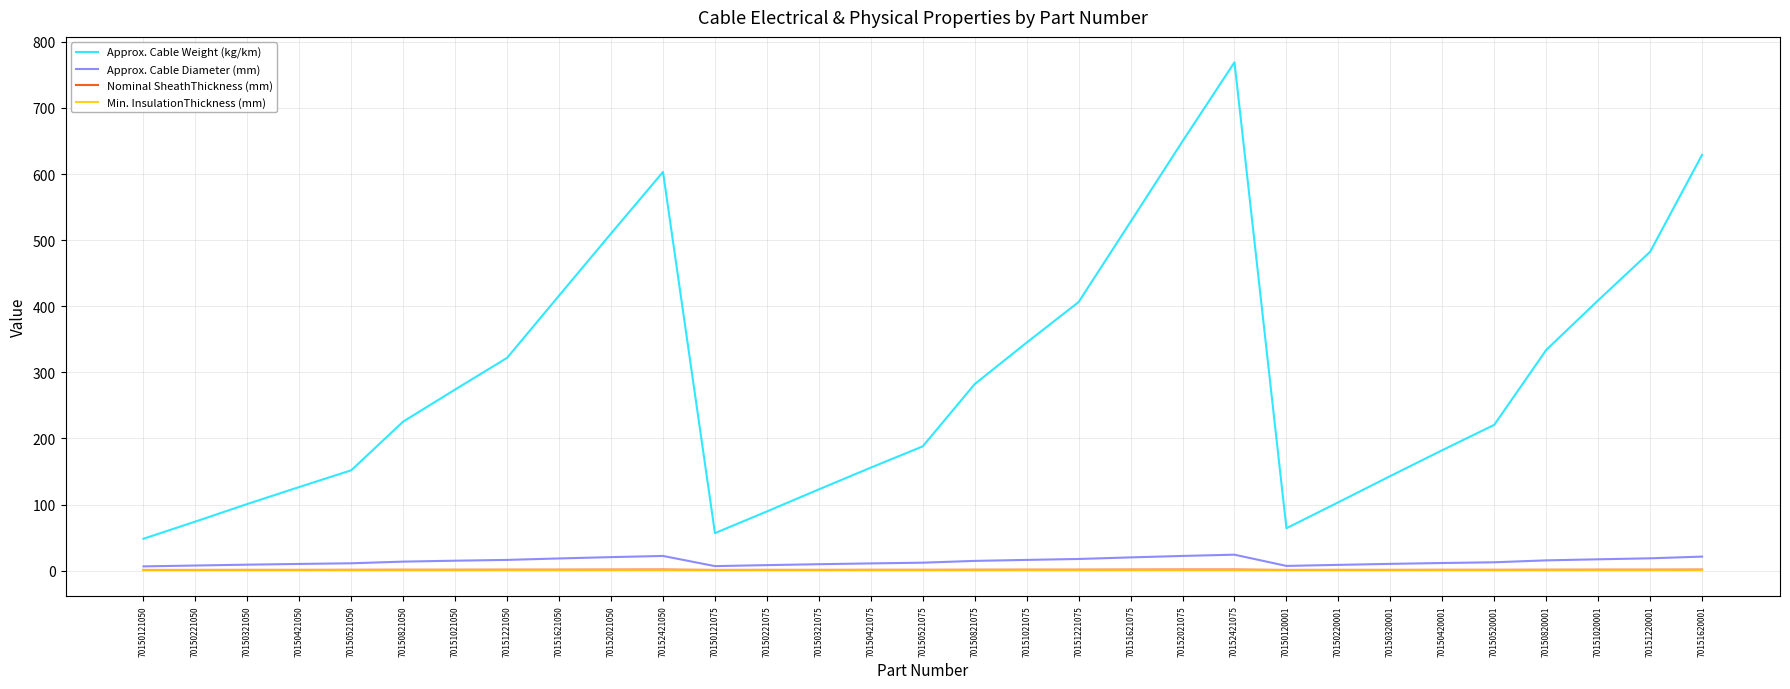

Is it true that Approx. Cable Weight (kg/km) equals 53.1 at 70150420001?

False